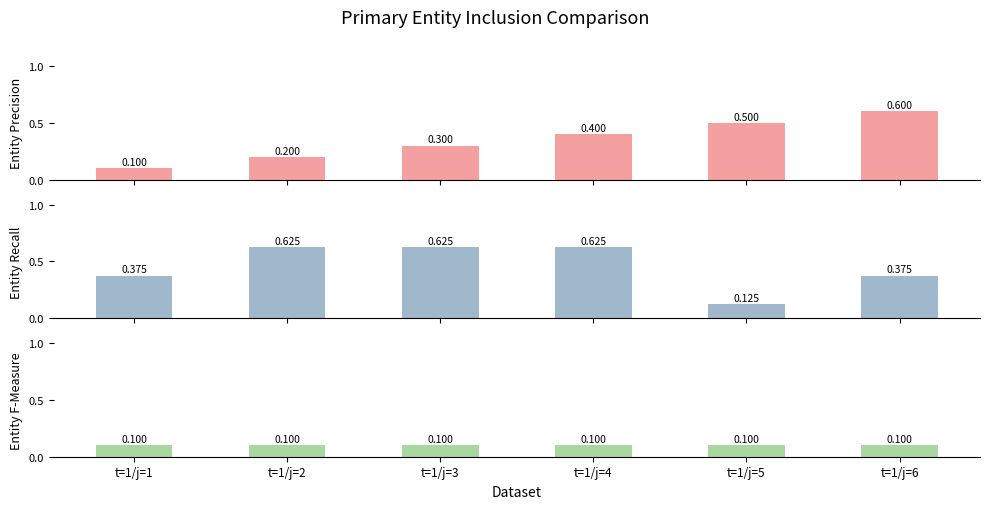

What is the minimum value shown in the chart?

0.1